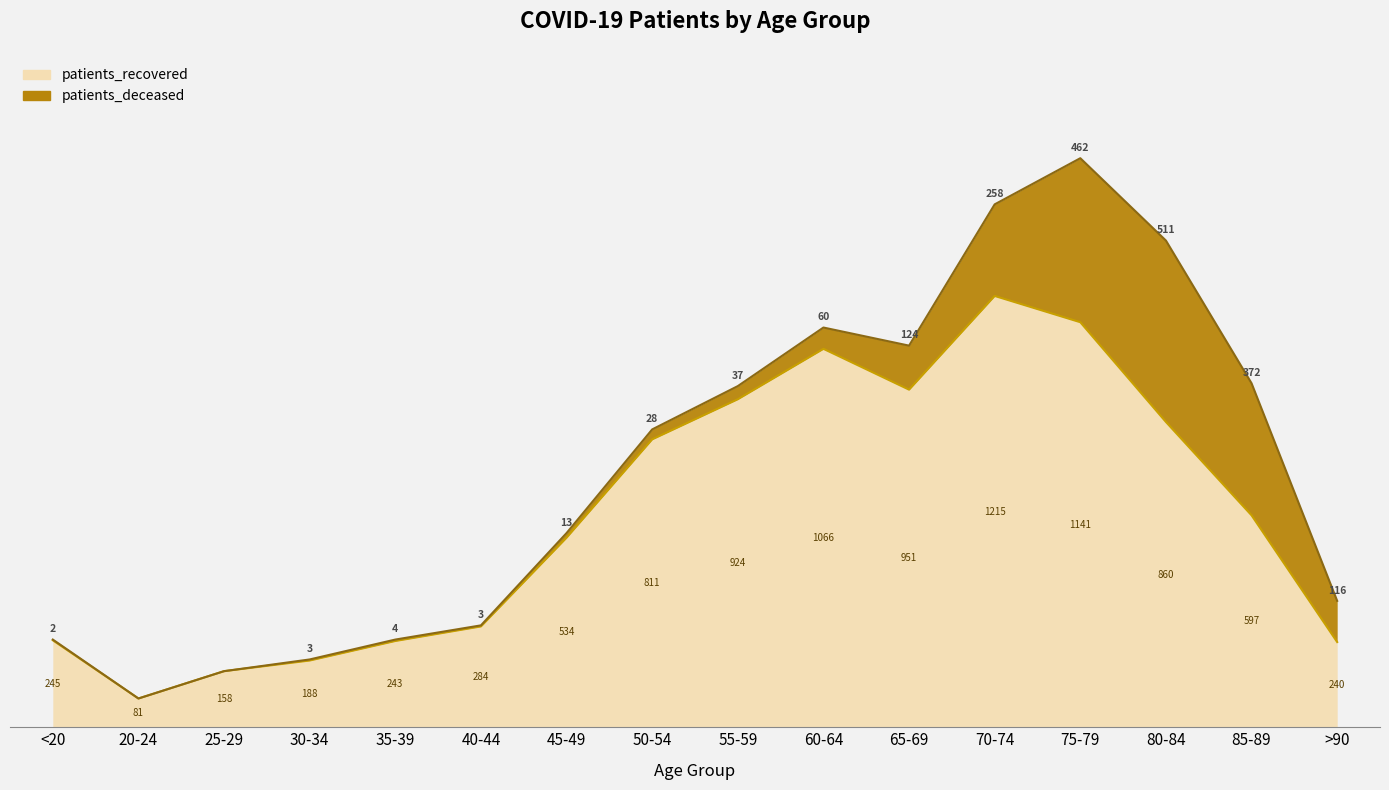

List the labels in order of value, largest first.

70-74, 75-79, 60-64, 65-69, 55-59, 80-84, 50-54, 85-89, 45-49, 40-44, <20, 35-39, >90, 30-34, 25-29, 20-24